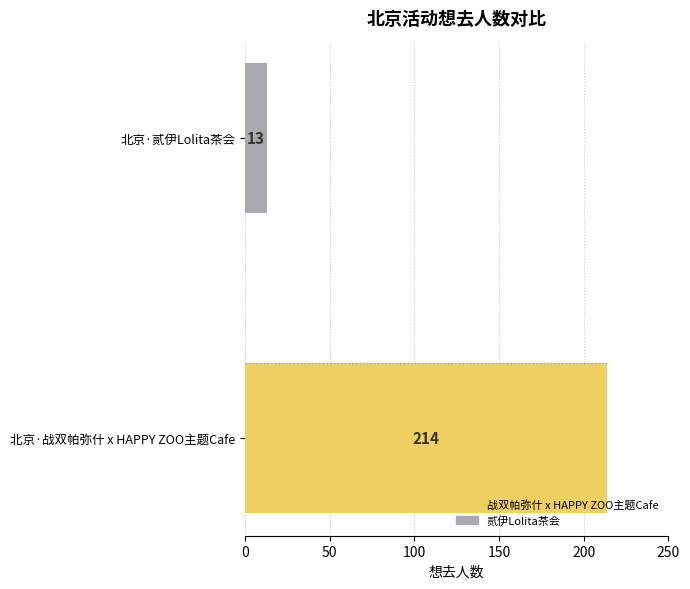

True or false: the data shows 214 at 北京·战双帕弥什 x HAPPY ZOO主题Cafe.

True